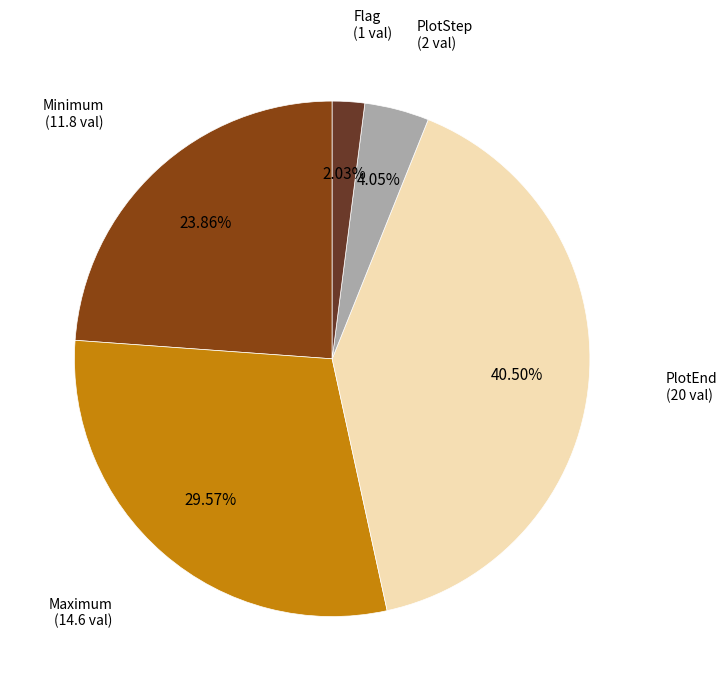

Is there any slice that represents more than half of the pie?

No